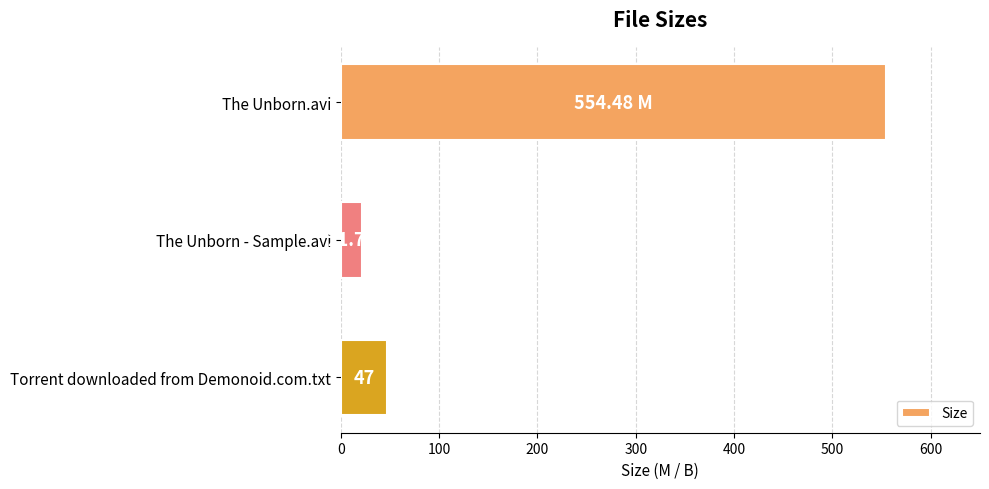

Where is the data nearest to the value 288?

Torrent downloaded from Demonoid.com.txt